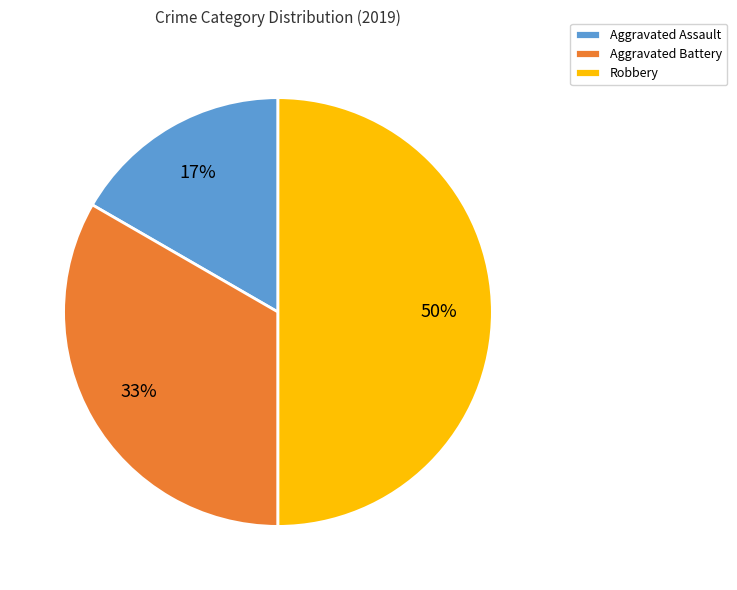

Combined, do Robbery and Aggravated Battery account for over 50%?

Yes